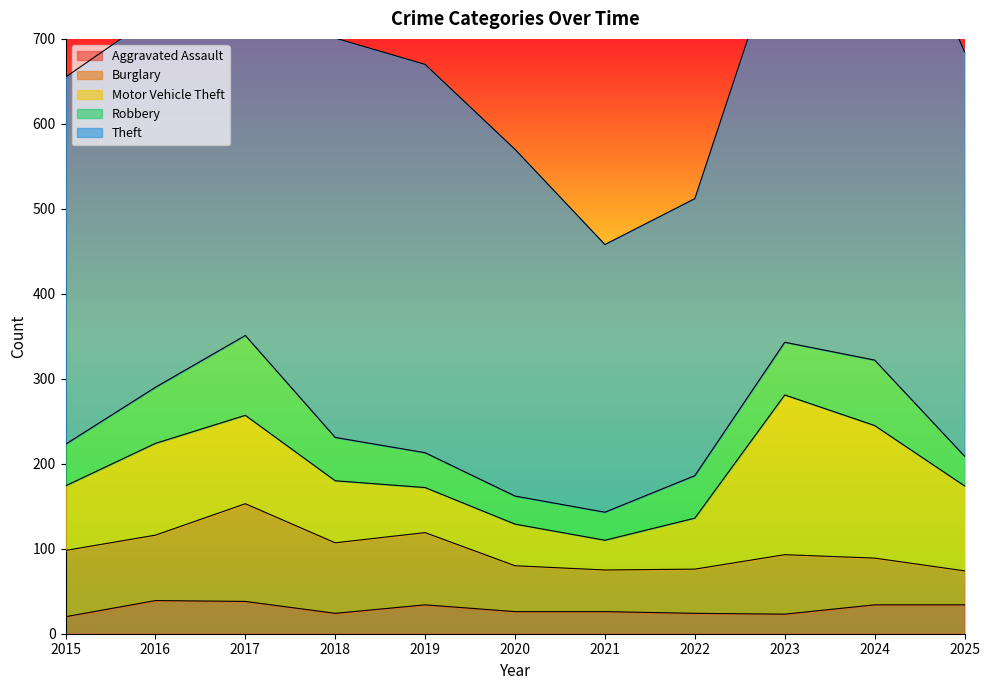

What is the sum of all Motor Vehicle Theft values?

1002